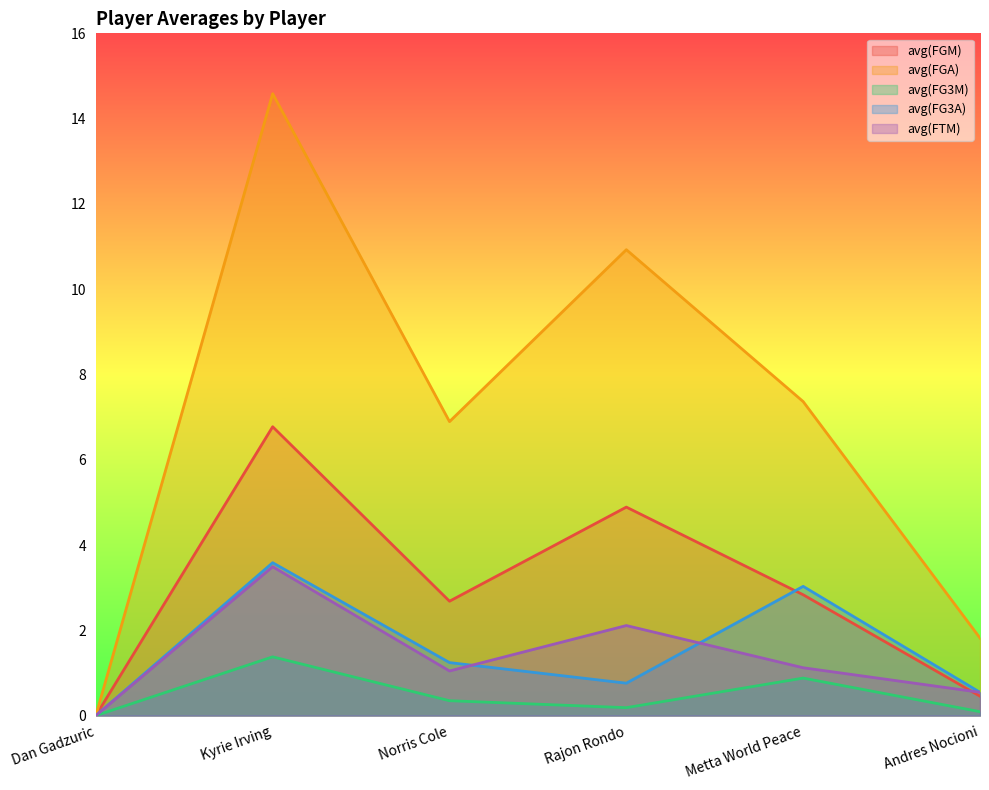

Where does the avg(FGA) series first go above 7?

Kyrie Irving